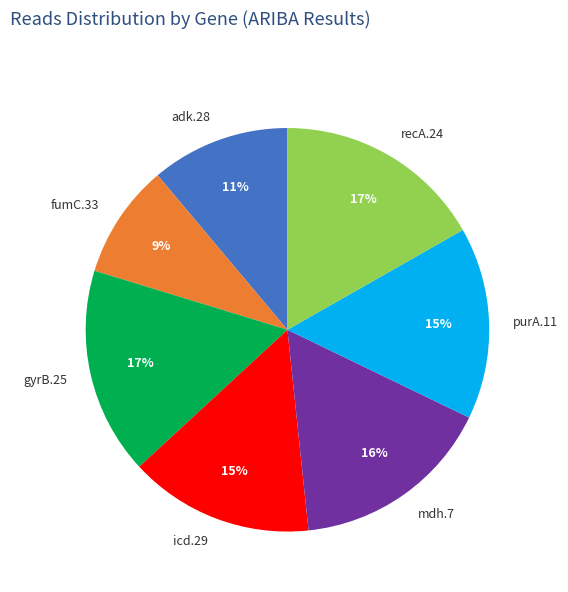

Do purA.11 and gyrB.25 together represent more than half of the pie?

No